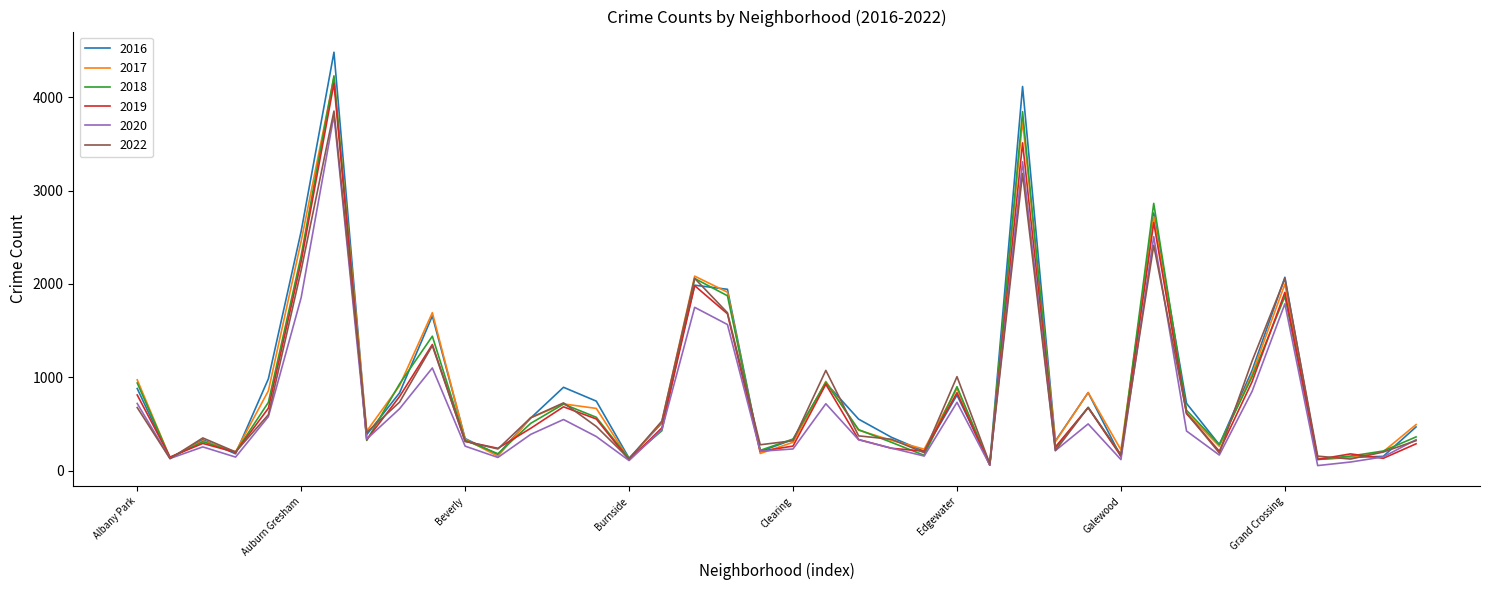

Which series has the largest range (max minus min)?

2016